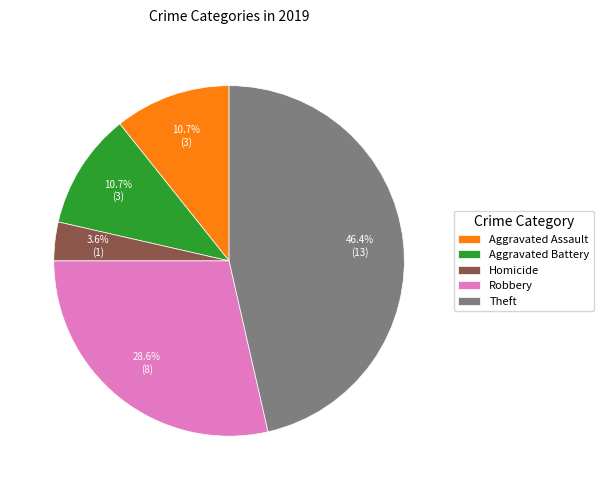

Does Aggravated Battery account for over 50% of the chart?

No